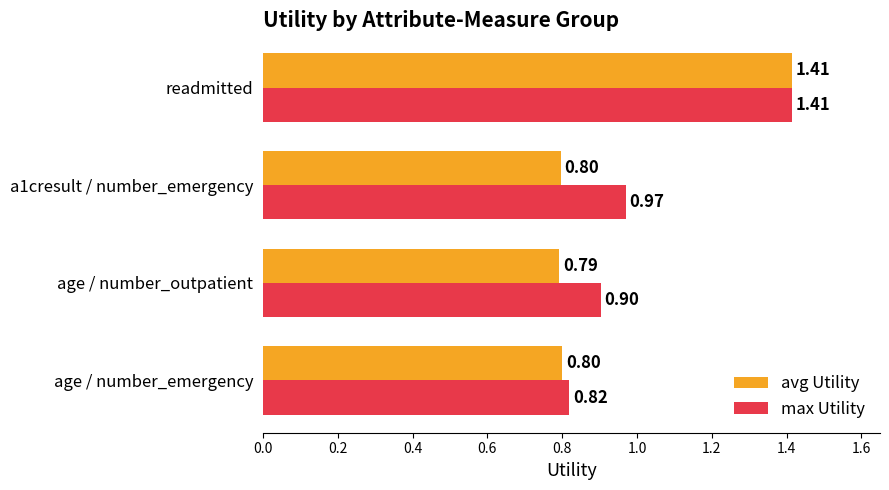

How many data points does each series have?

4